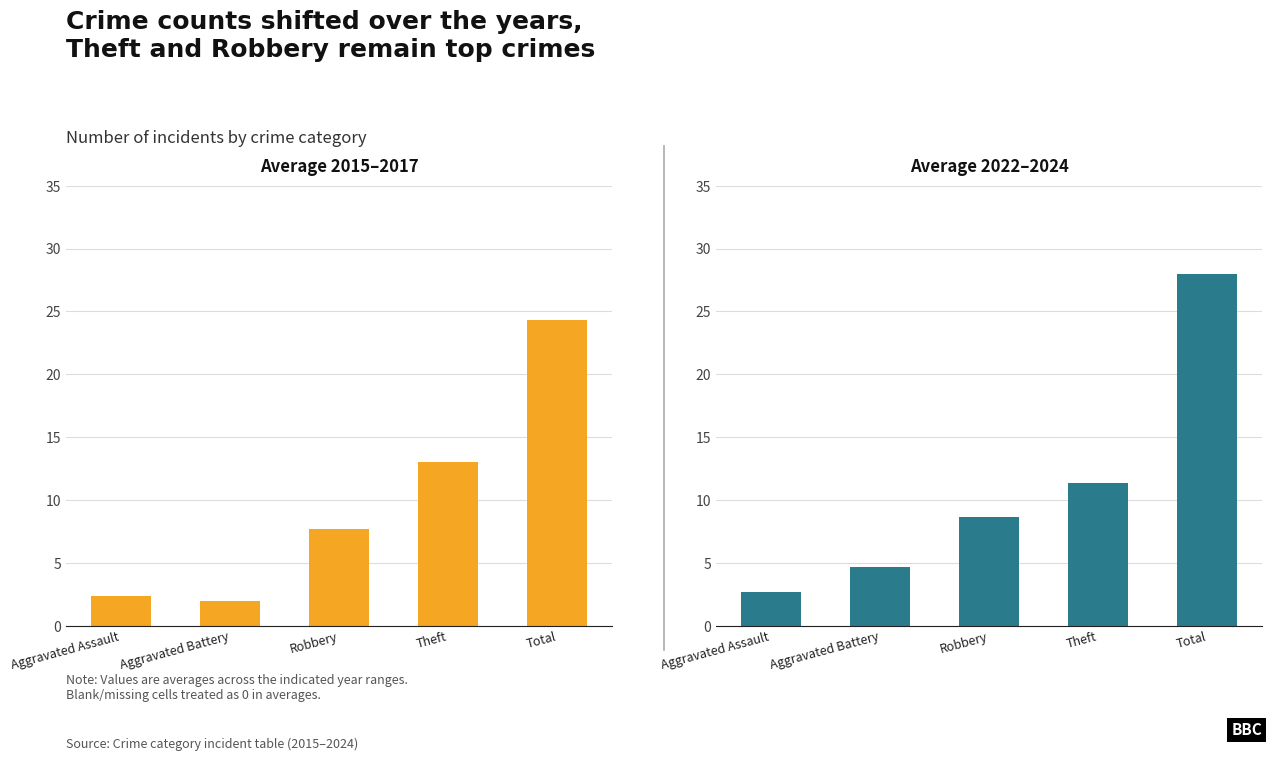

What is the minimum value for Average 2015–2017?

2.0